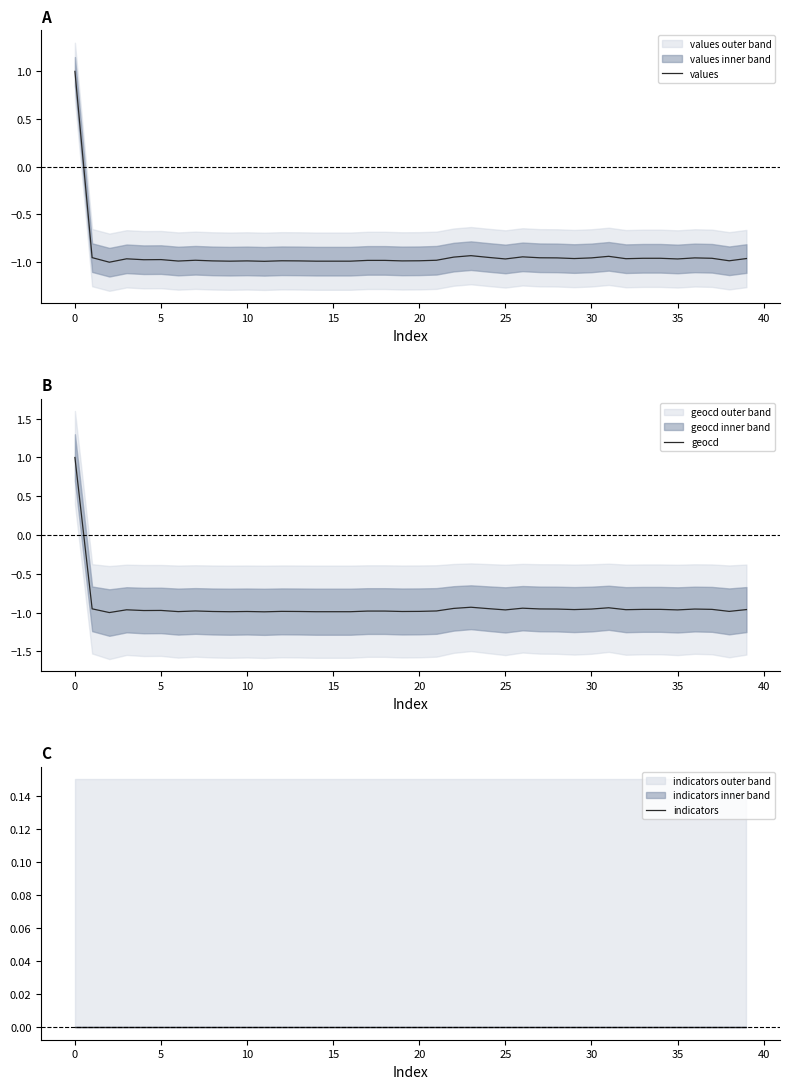

Which series has the largest total across all categories?

indicators